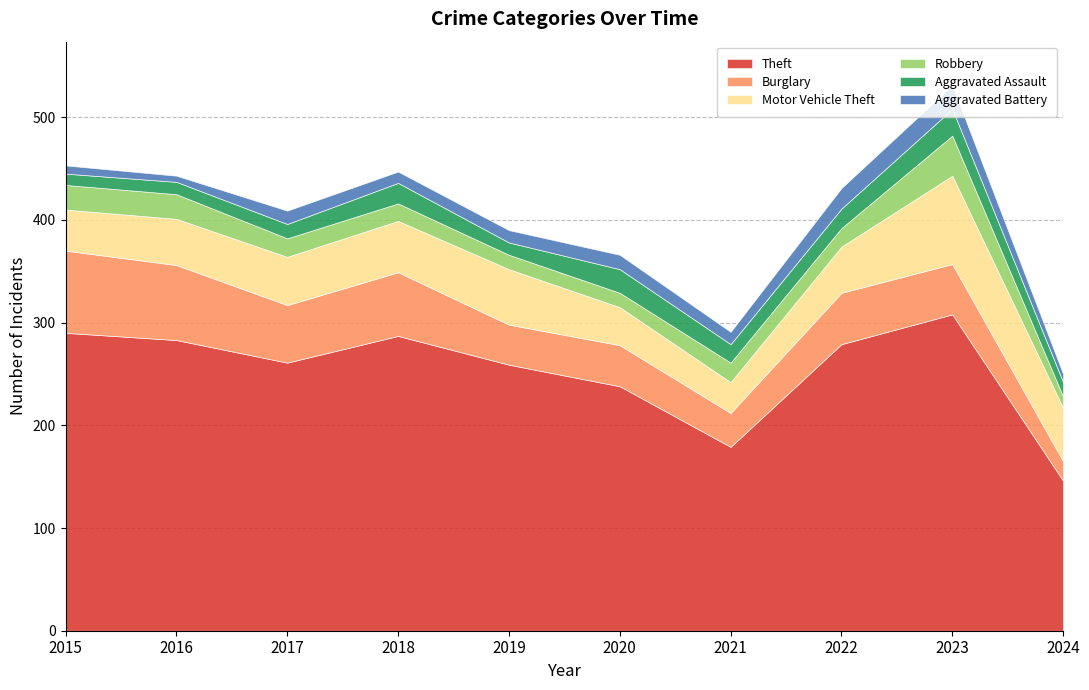

What is the maximum value for Motor Vehicle Theft?

86